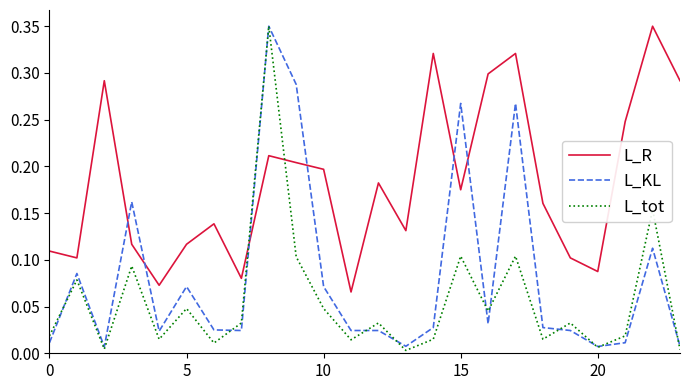

Which series has the largest range (max minus min)?

L_tot